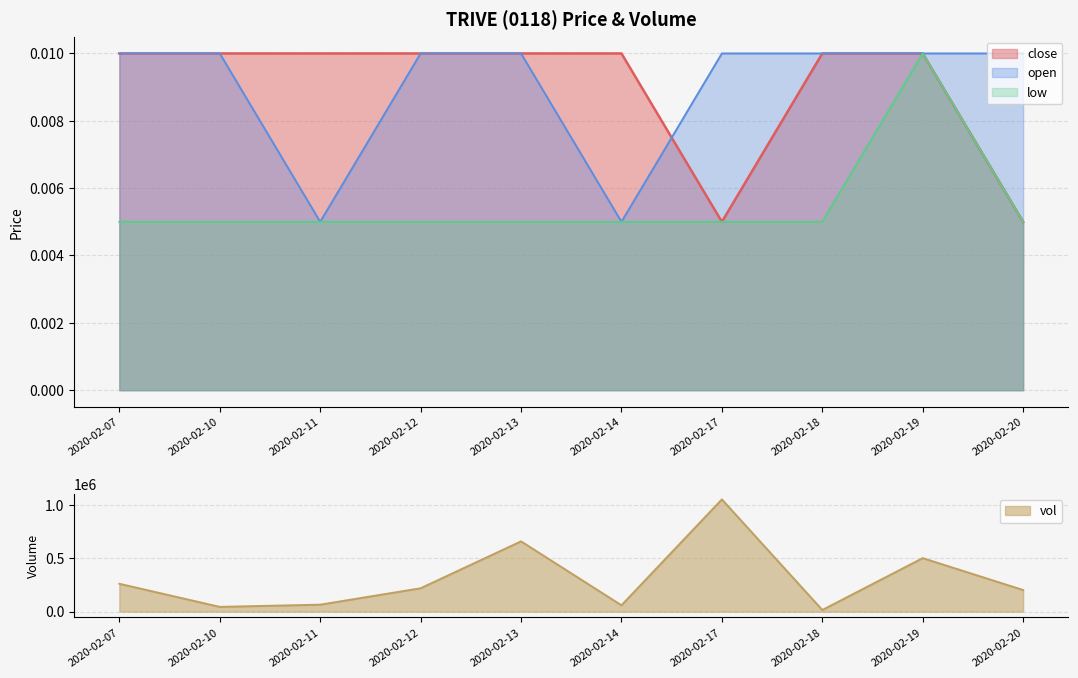

True or false: open and low intersect in this chart.

False